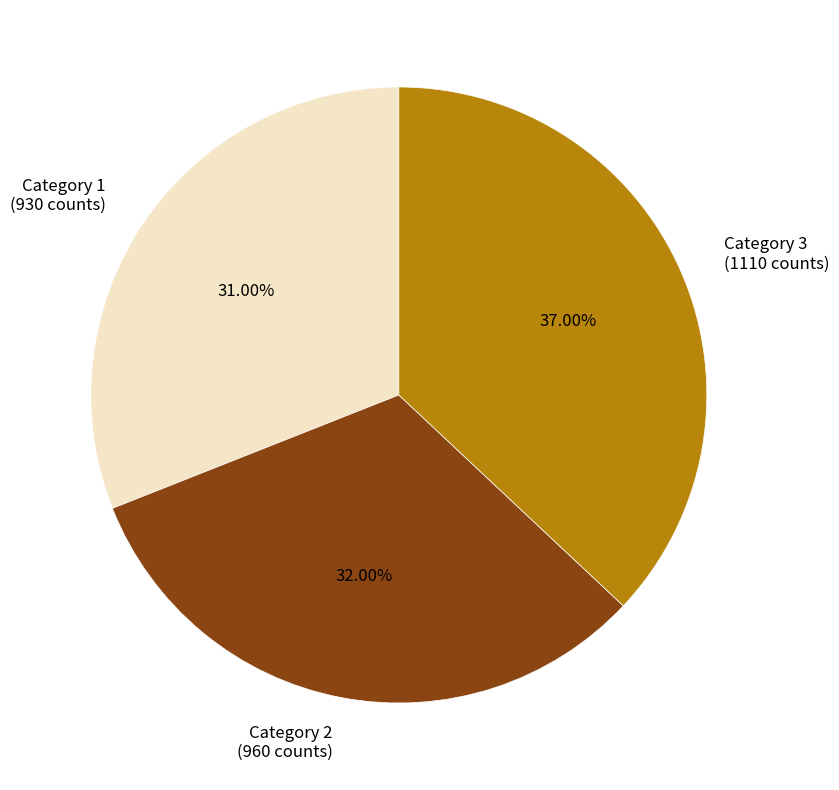

Which category has the biggest portion of the pie?

Category 3 (1110 counts)